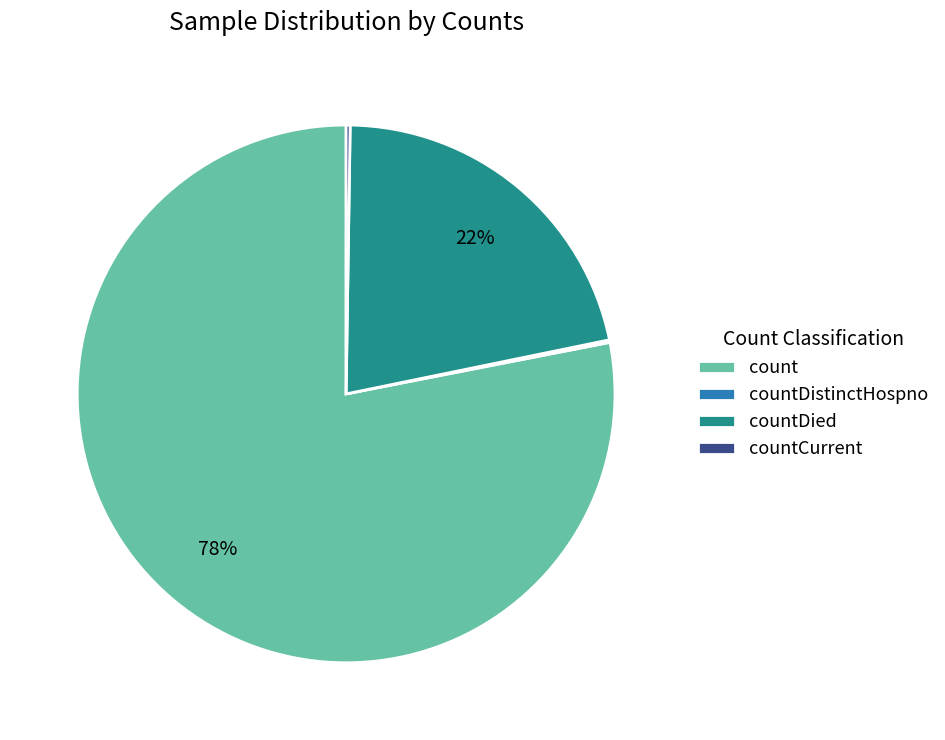

Is it true that countDied is 33% of the pie?

False